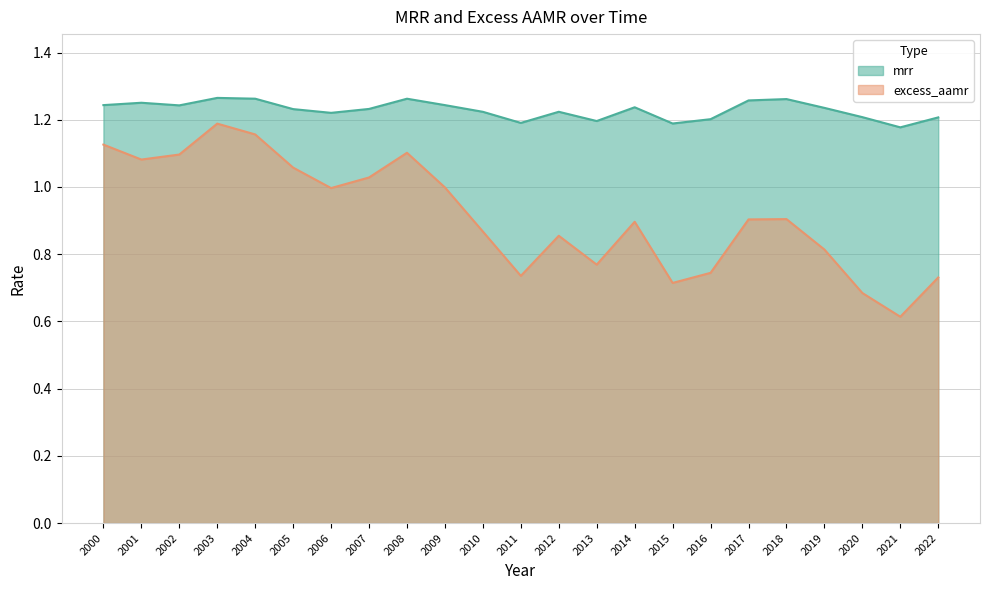

True or false: mrr and excess_aamr intersect in this chart.

False